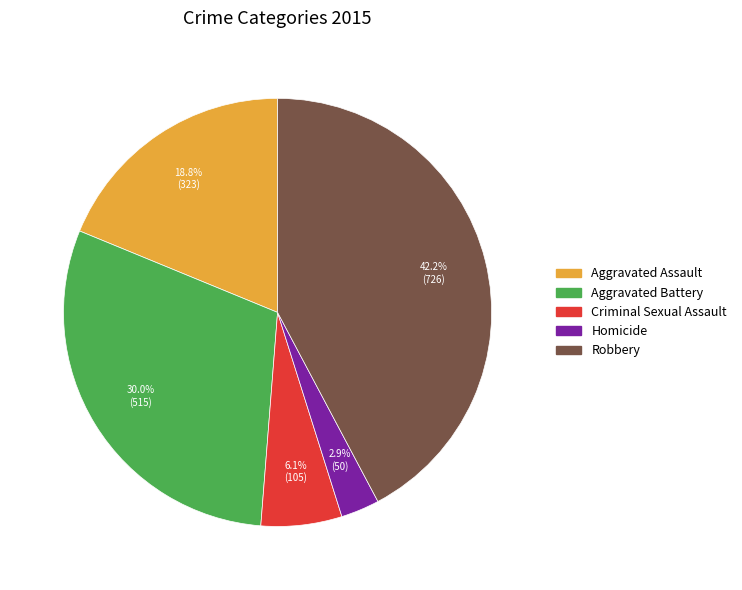

What portion of the pie excludes Aggravated Battery?

70.0%